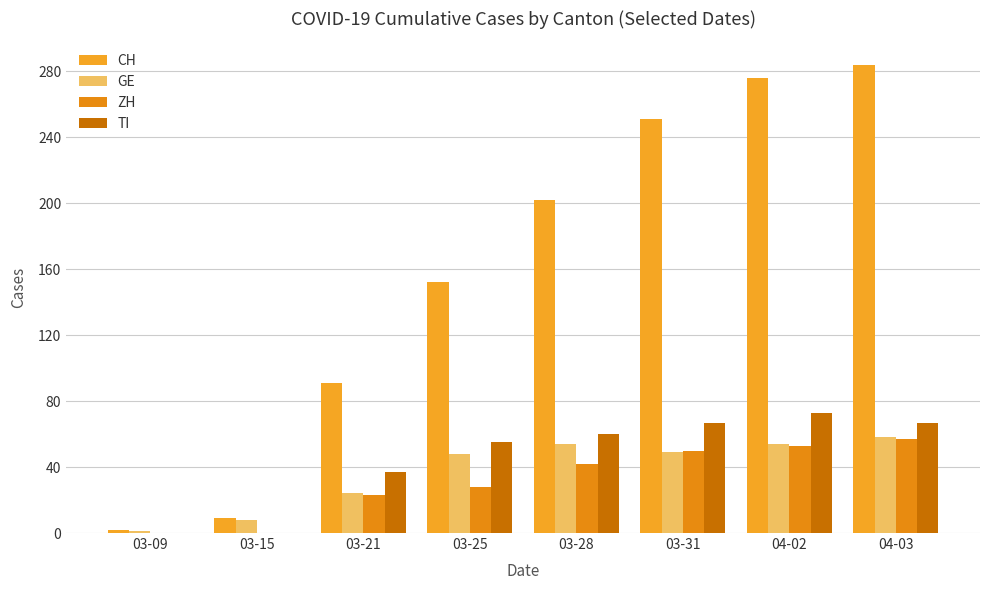

Count the number of data series in this chart.

4